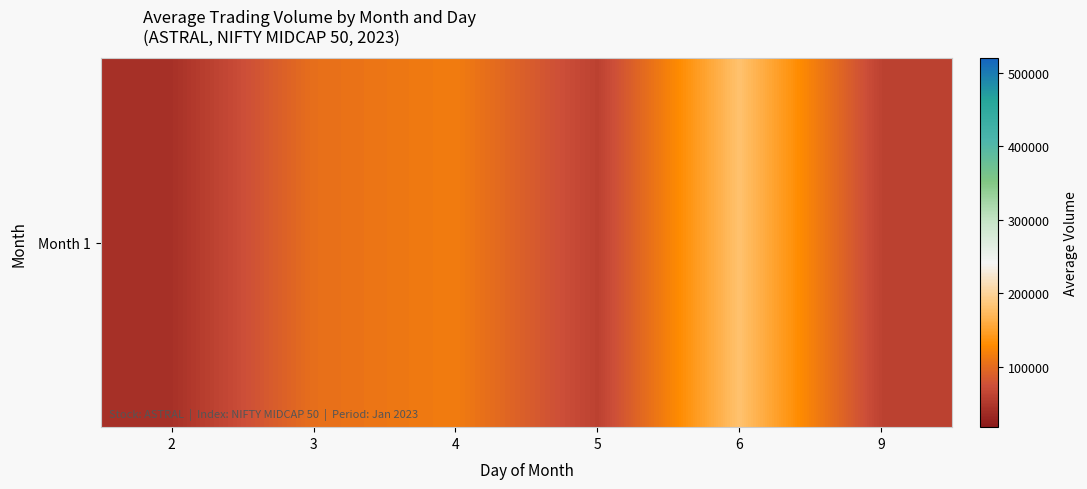

Is it true that the value at 3 is 173287.3?

False